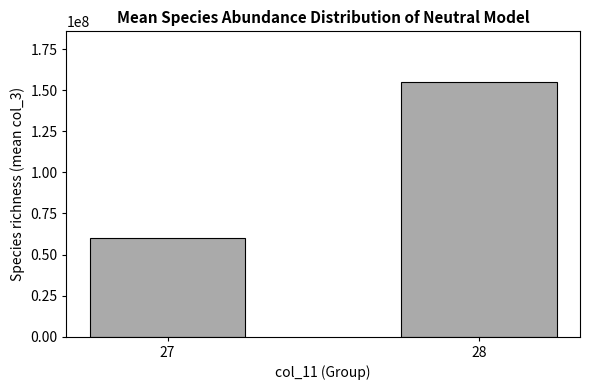

What is the minimum value shown in the chart?

60157928.0